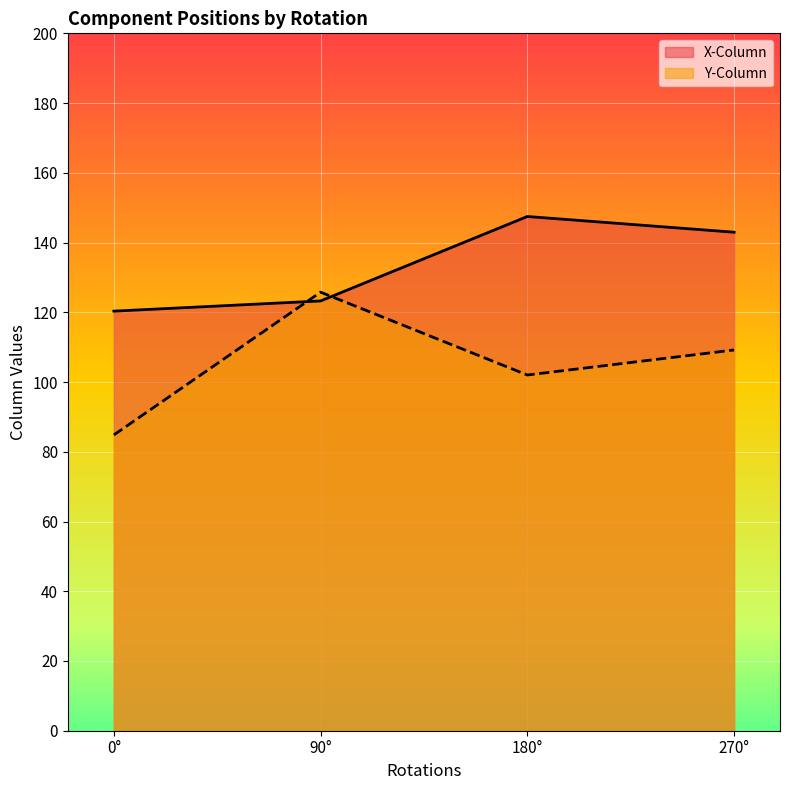

Is the value of Y-Column at 270 greater than the value of X-Column at 0?

No